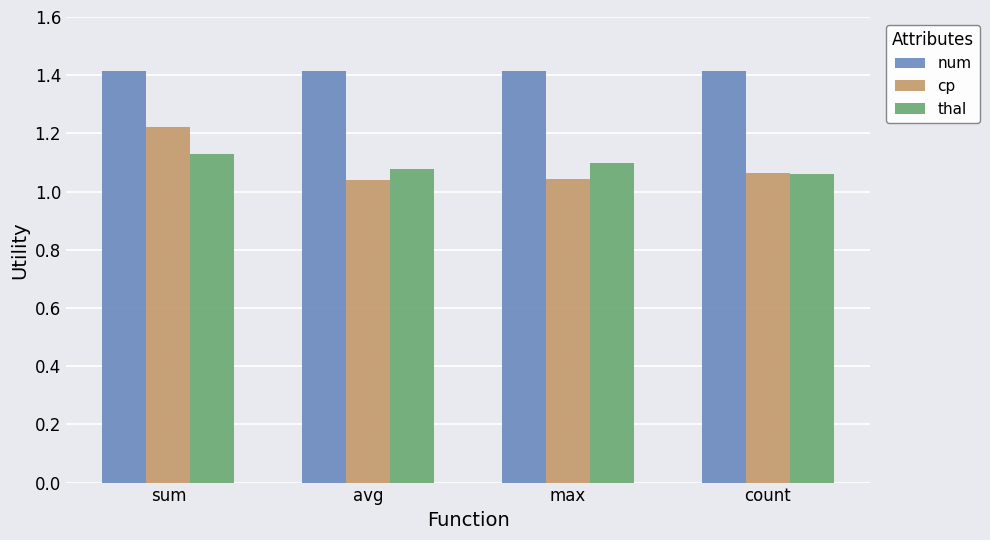

What are all the series names shown in the legend?

num, cp, thal